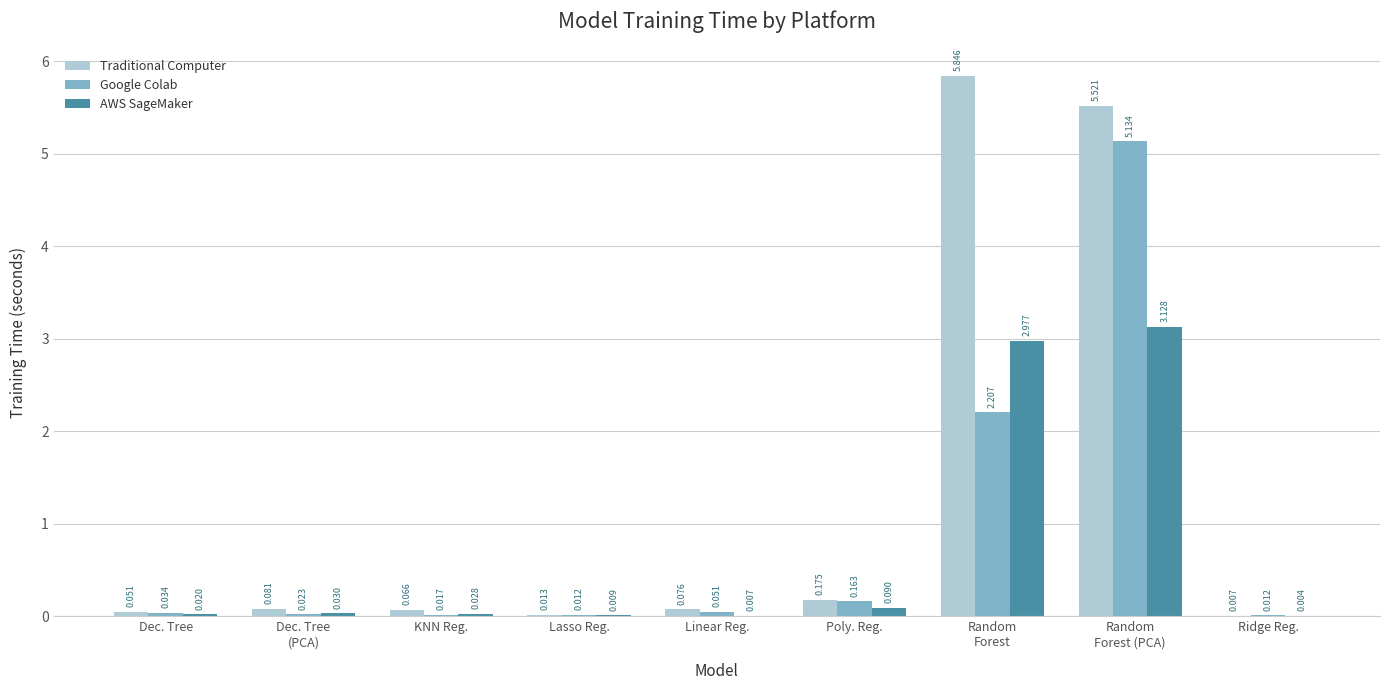

What value does the Google Colab series have at Random
Forest?

2.2